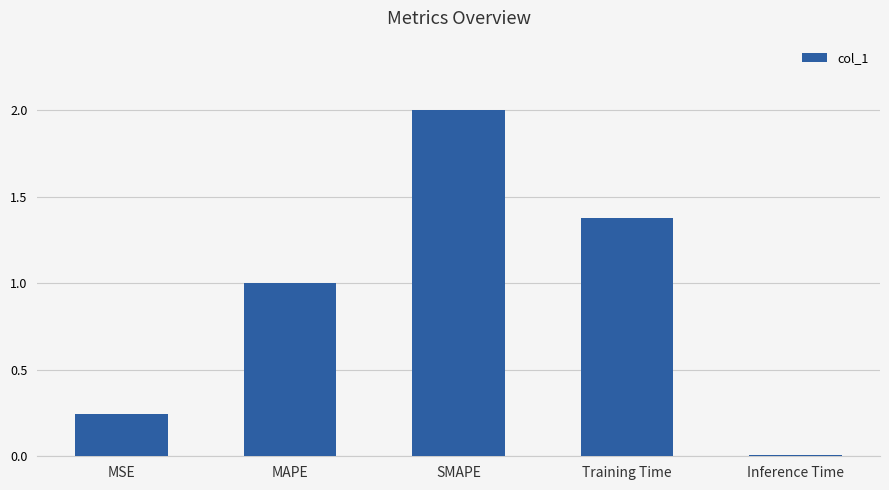

What is the value of the 2nd bar from the left?

1.0